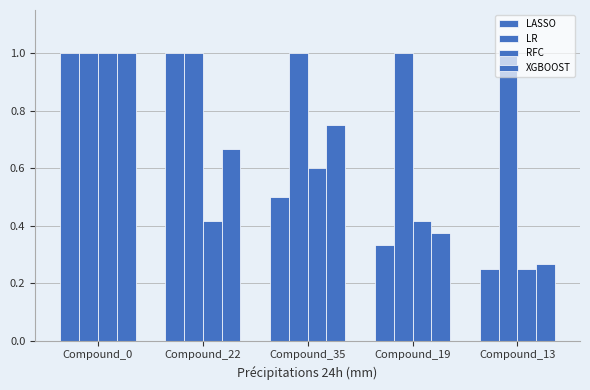

Reading right to left, list all the values displayed in this chart.

LASSO: 0.2	0.3	0.5	1.0	1.0
LR: 1.0	1.0	1.0	1.0	1.0
RFC: 0.2	0.4	0.6	0.4	1.0
XGBOOST: 0.3	0.4	0.8	0.7	1.0